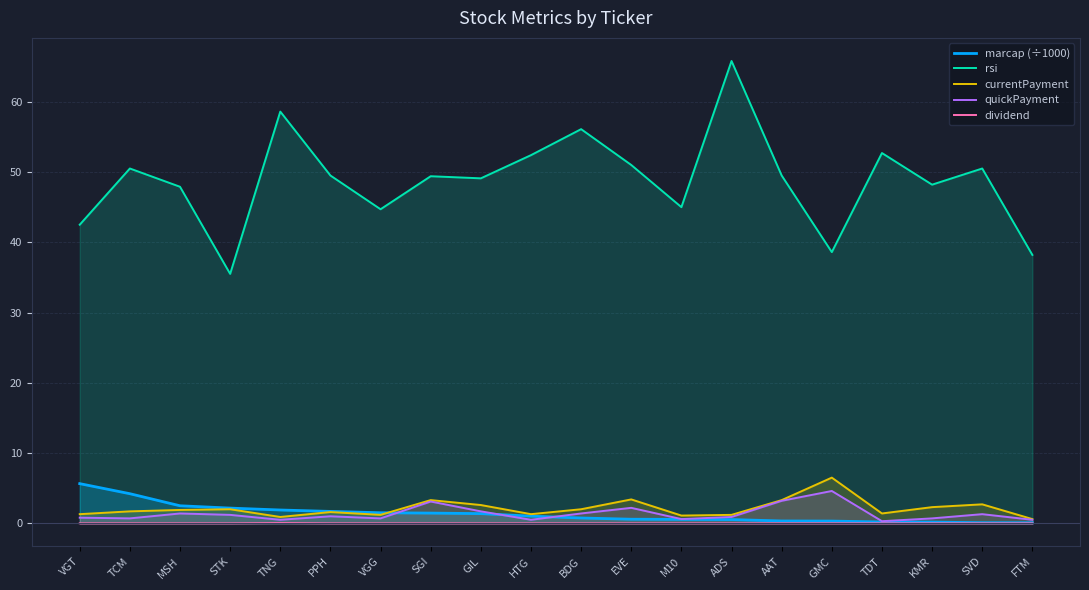

Rank the series by their maximum value, from highest to lowest.

rsi, currentPayment, marcap (÷1000), quickPayment, dividend